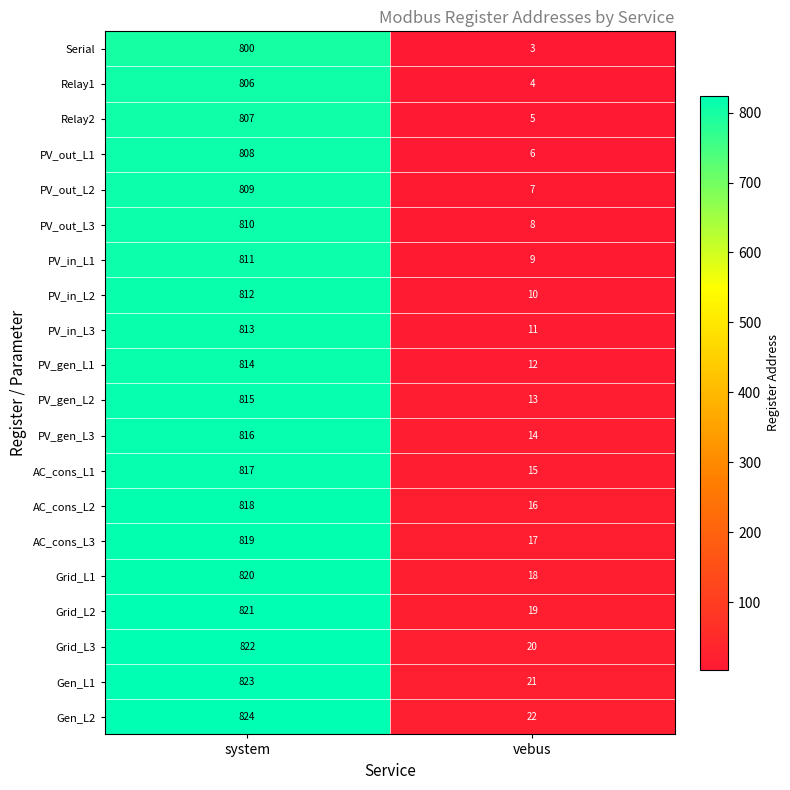

Is the value of PV_gen_L3 at system greater than the value of PV_out_L2 at system?

Yes